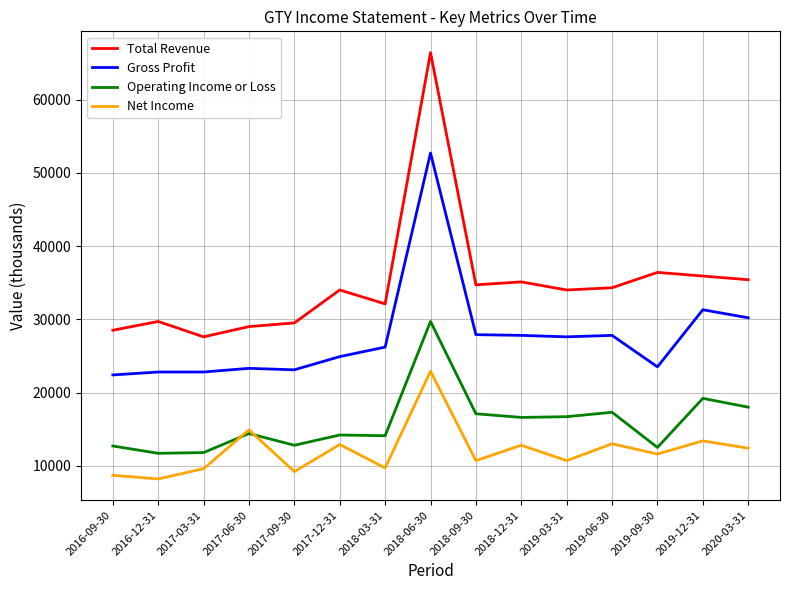

How many interior local peaks does the Net Income series have?

6